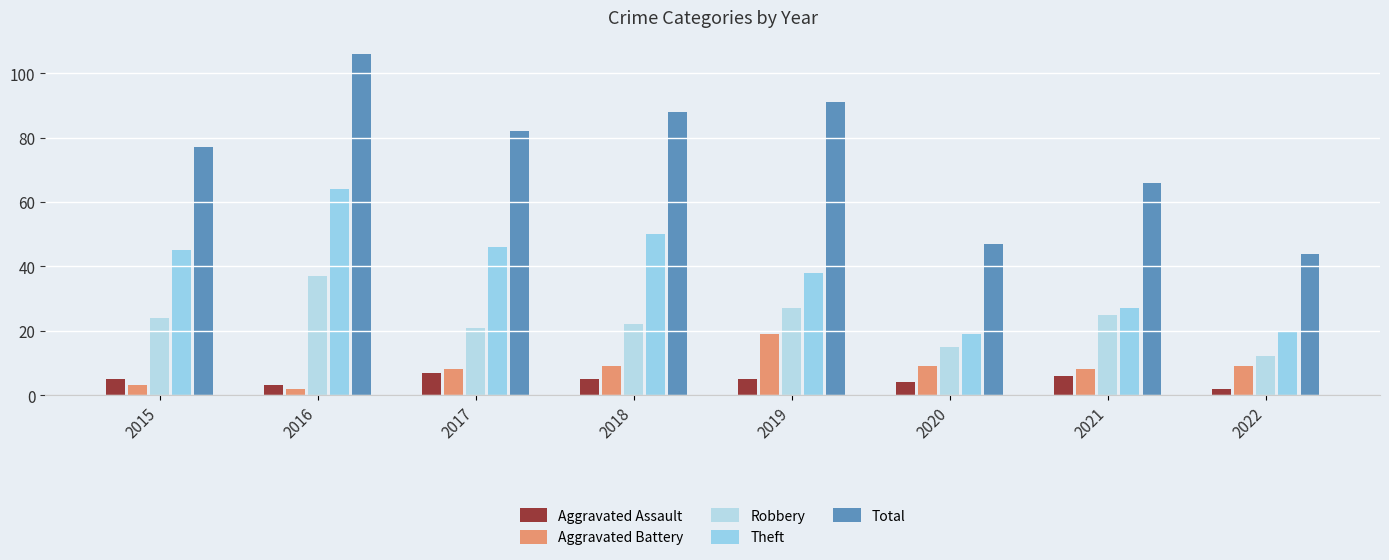

True or false: Robbery has a value of 41 at 2019.

False